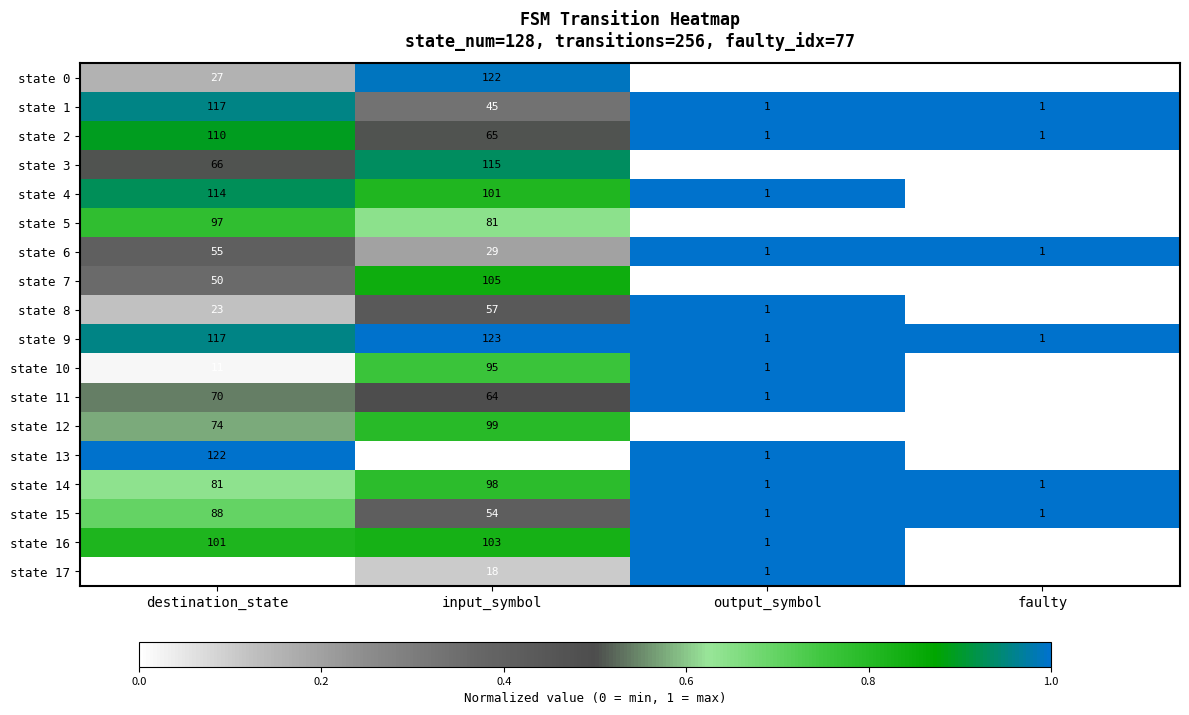

True or false: state 9 has a value of 2 at output_symbol.

False